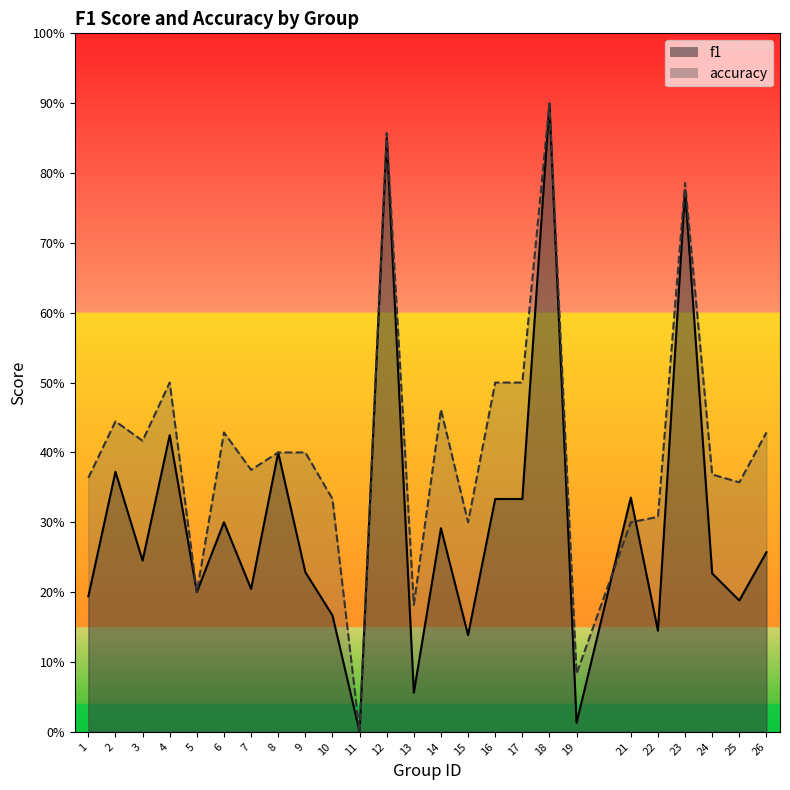

How many lines are shown in the chart?

2